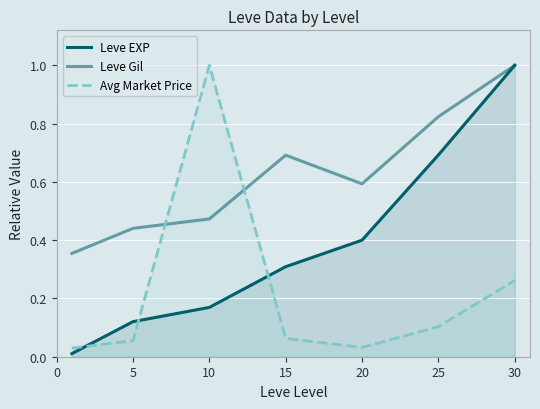

Which series ends up on top after the final intersection of Leve Gil and Avg Market Price?

Leve Gil